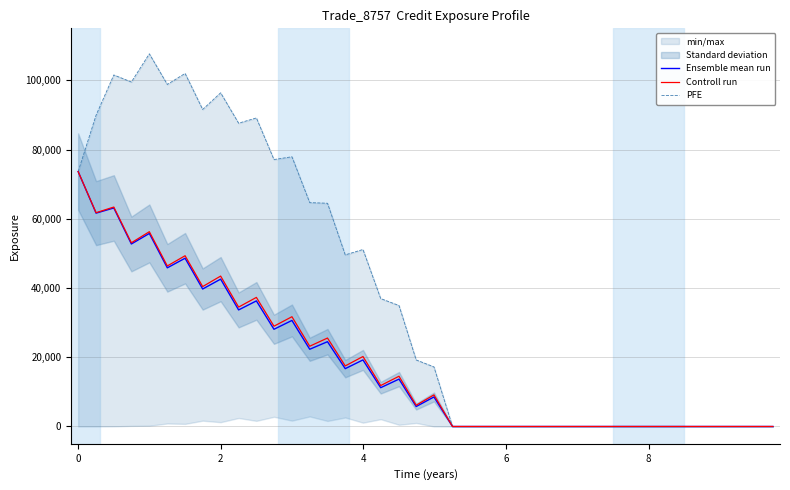

Which category has the highest value in the Controll run series?

0